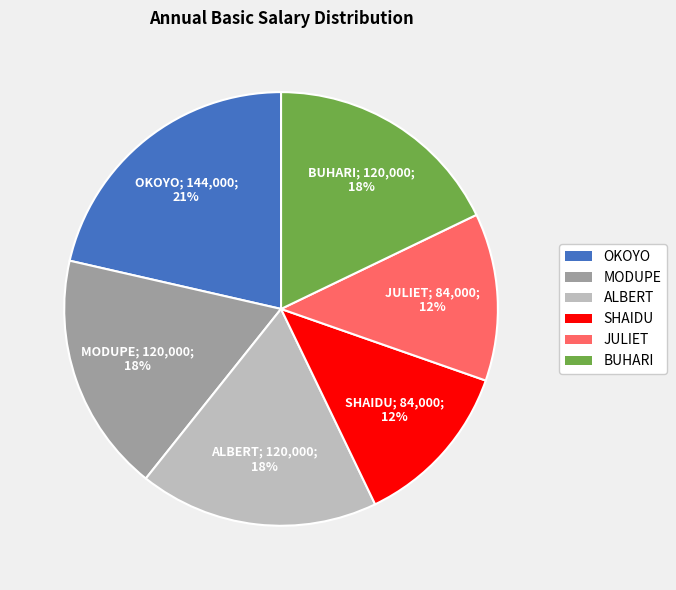

Do BUHARI and JULIET together represent more than half of the pie?

No